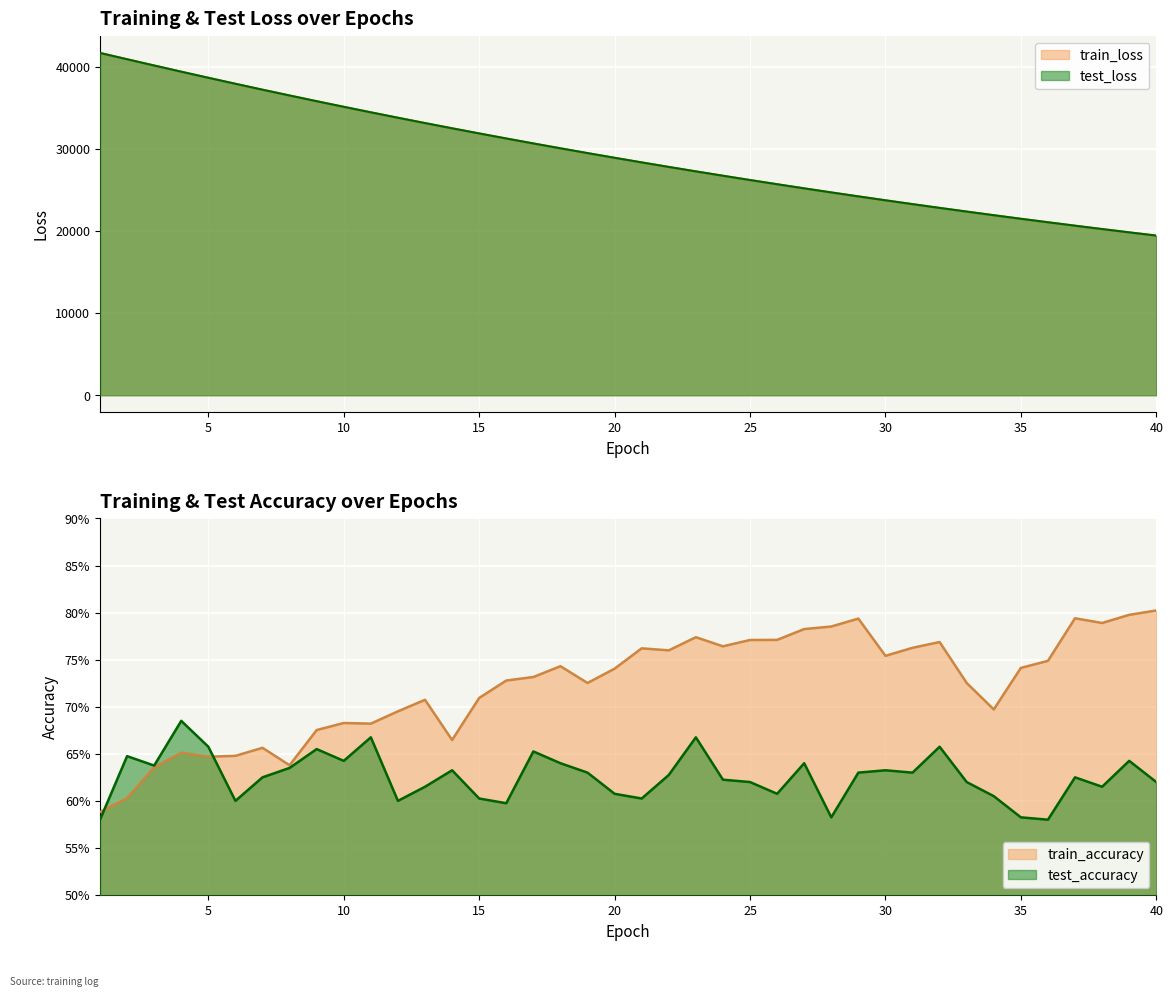

What are all the series names shown in the legend?

test_loss, train_loss, test_accuracy, train_accuracy